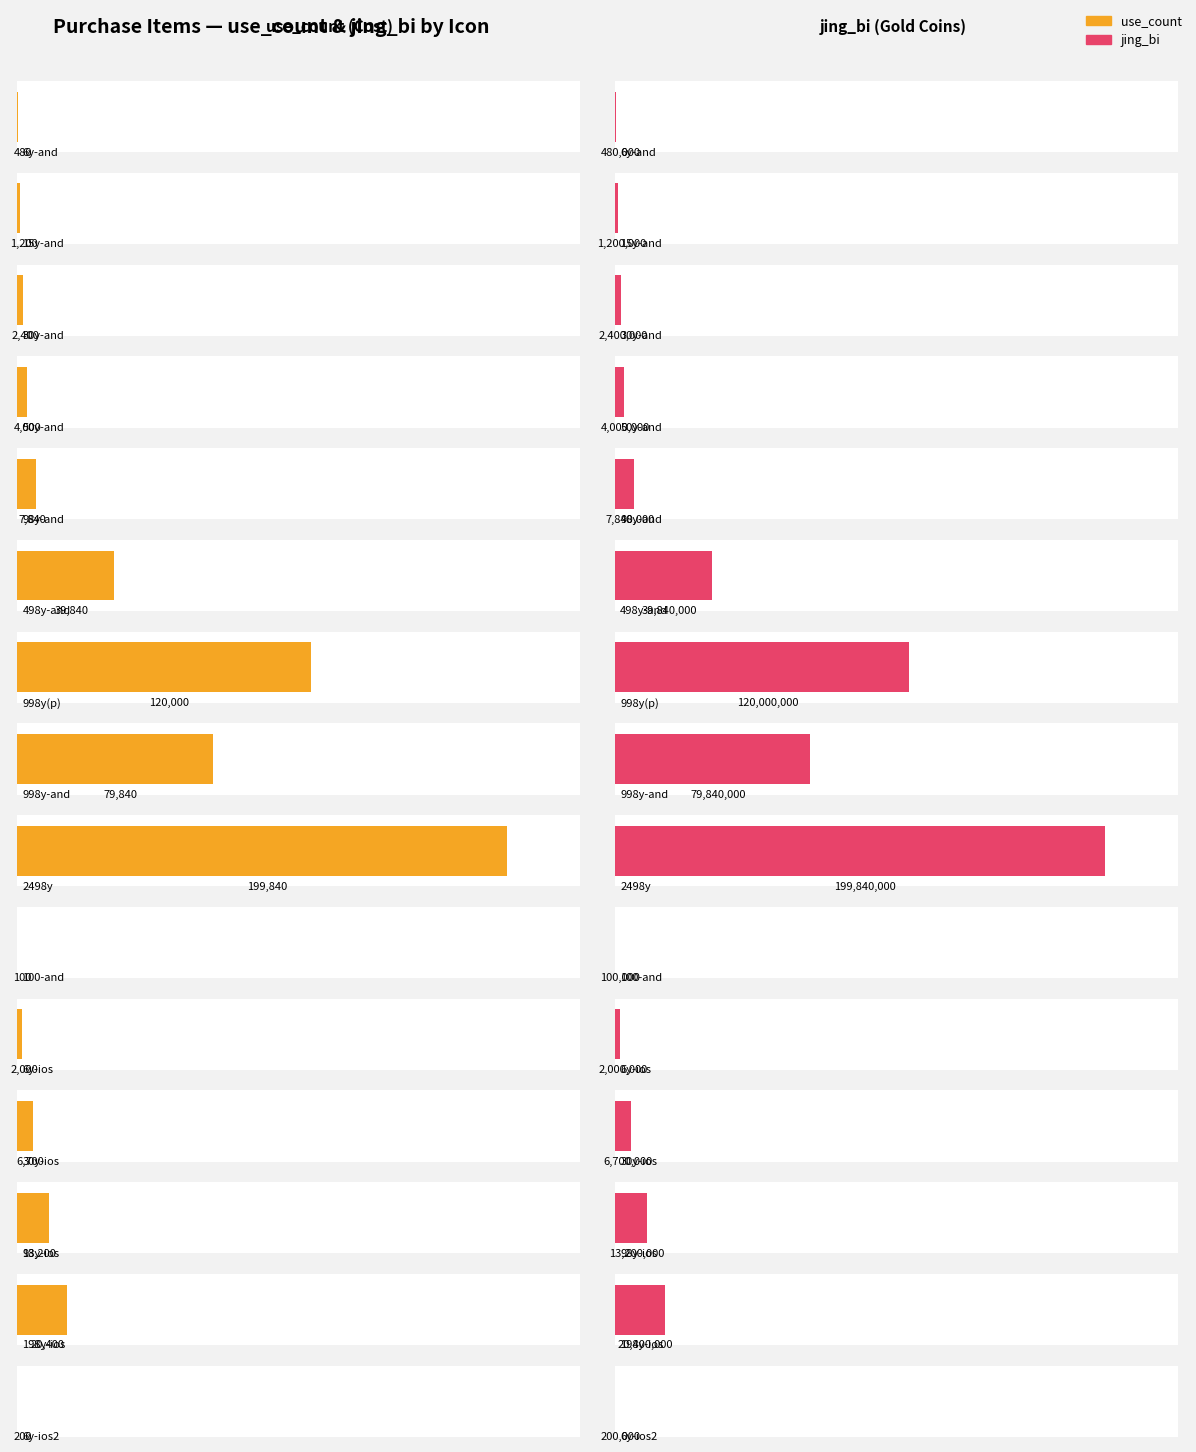

What position from the right is ty_icon_jb_6y(7)?

14